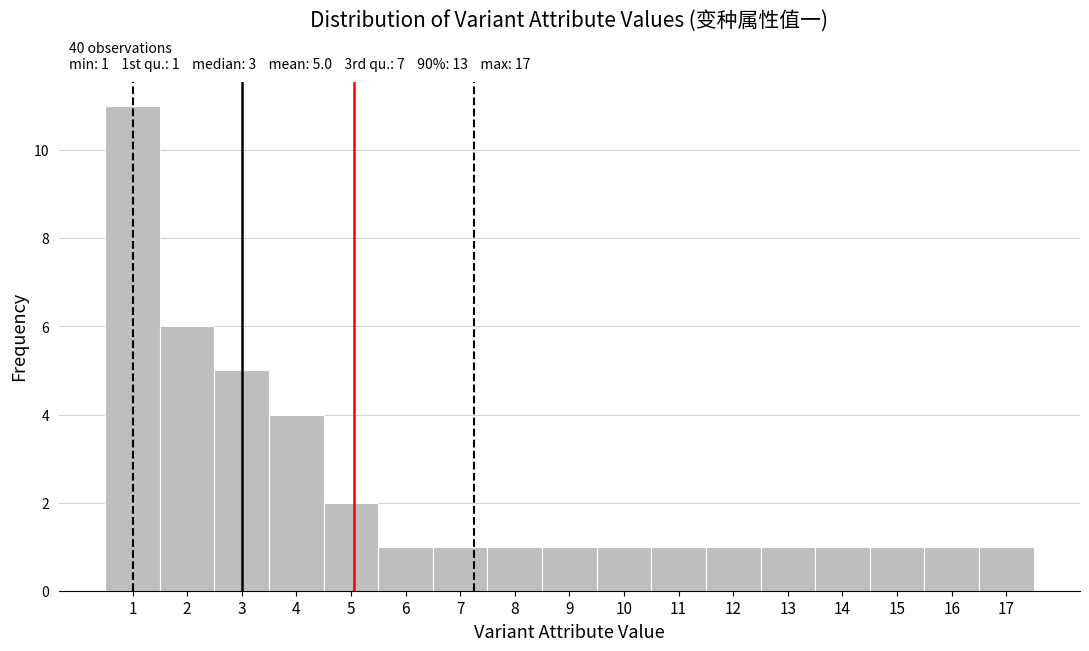

Which range on the x-axis has the tallest bar?

0.5 to 1.5